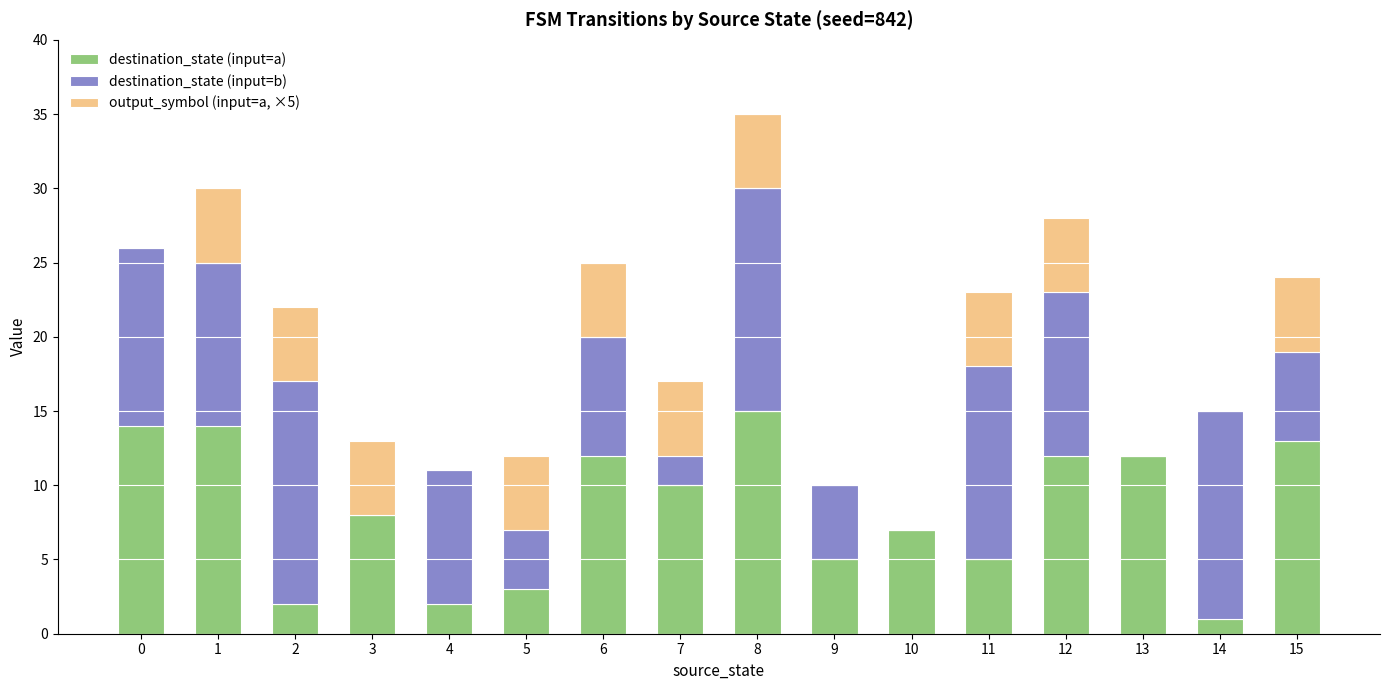

What is the sum of all destination_state (input=a) values?

135